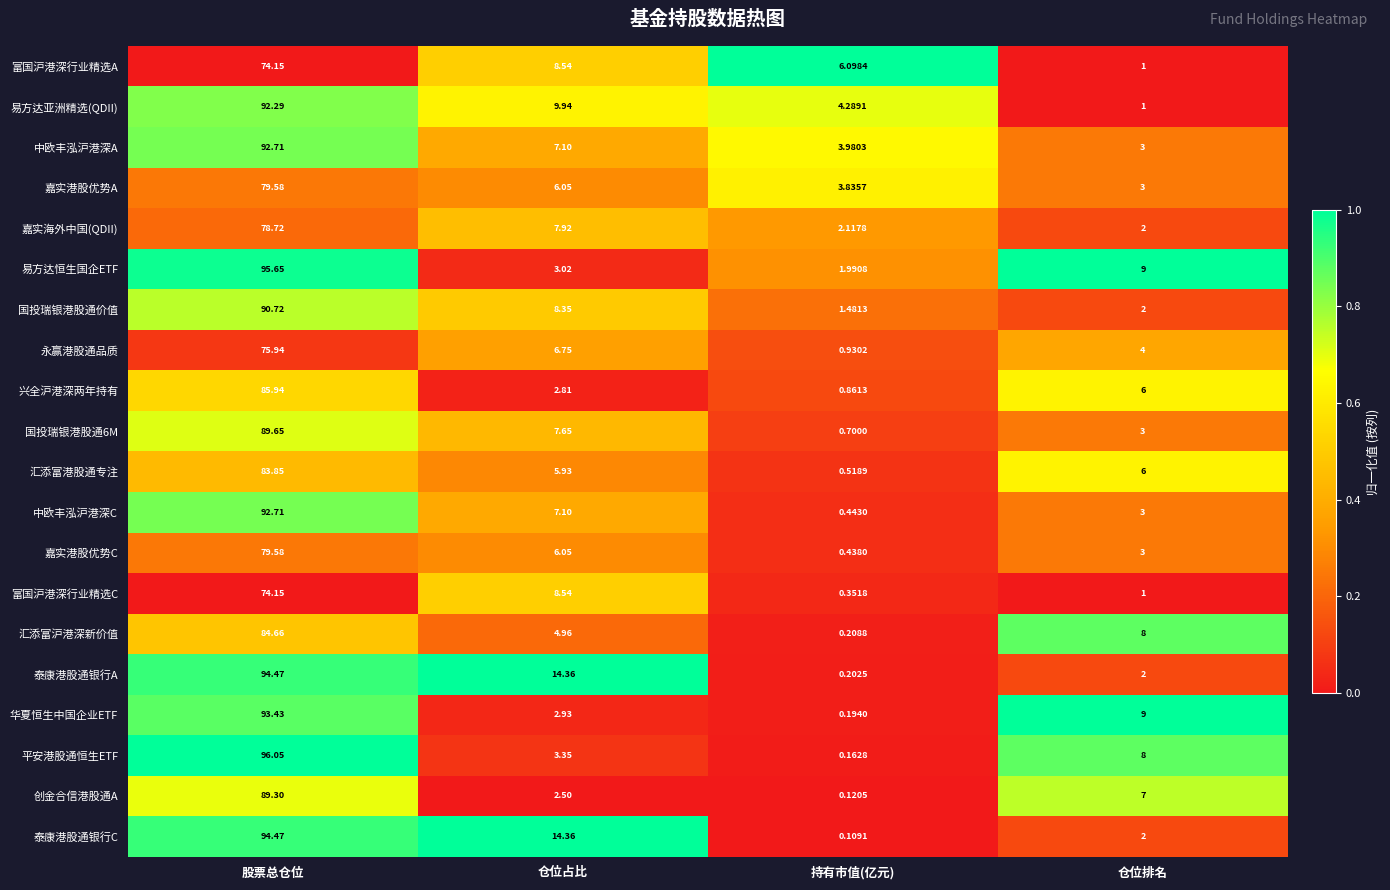

Which category has the lowest value across all series?

持有市值(亿元)